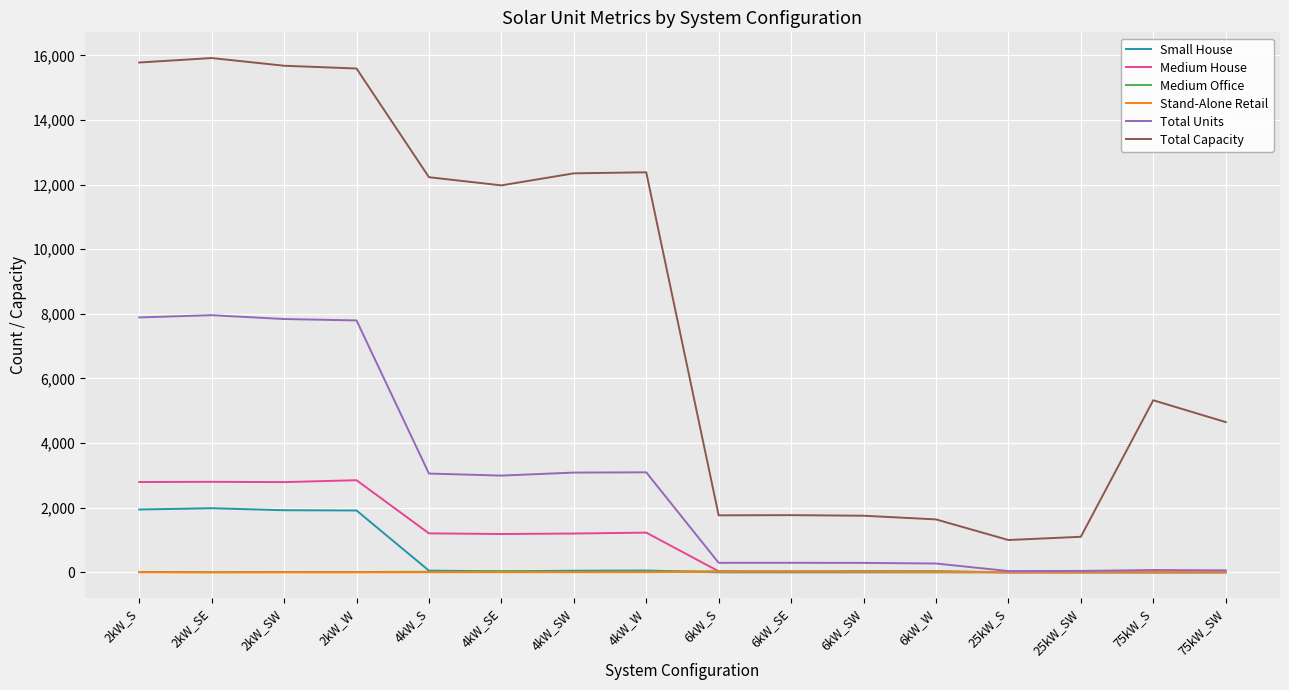

True or false: Total Units and Total Capacity cross at least once.

False